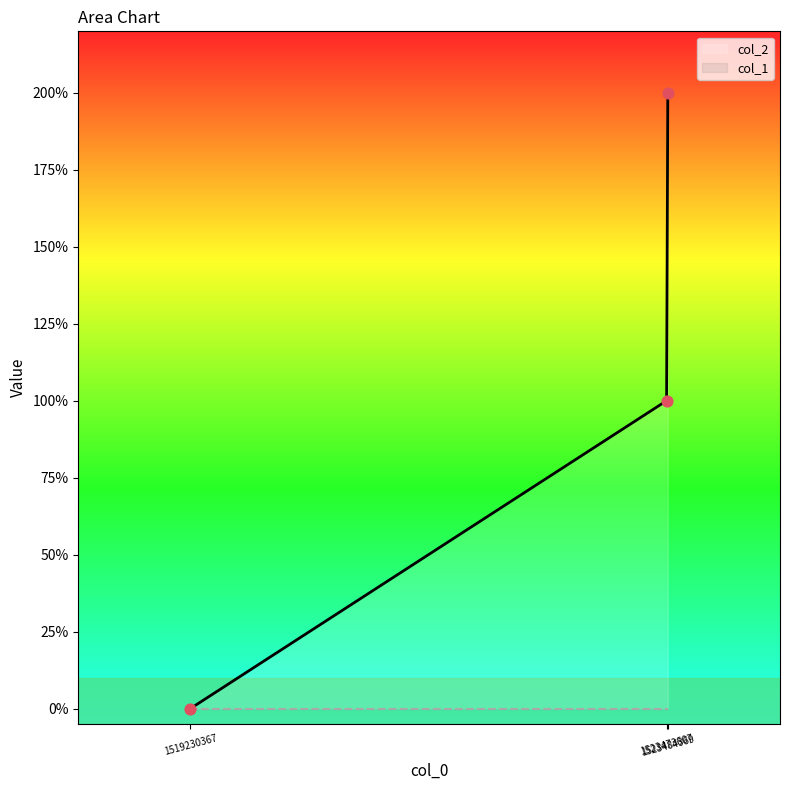

Between 1523473607 and 1519230367, which is larger?

1523473607